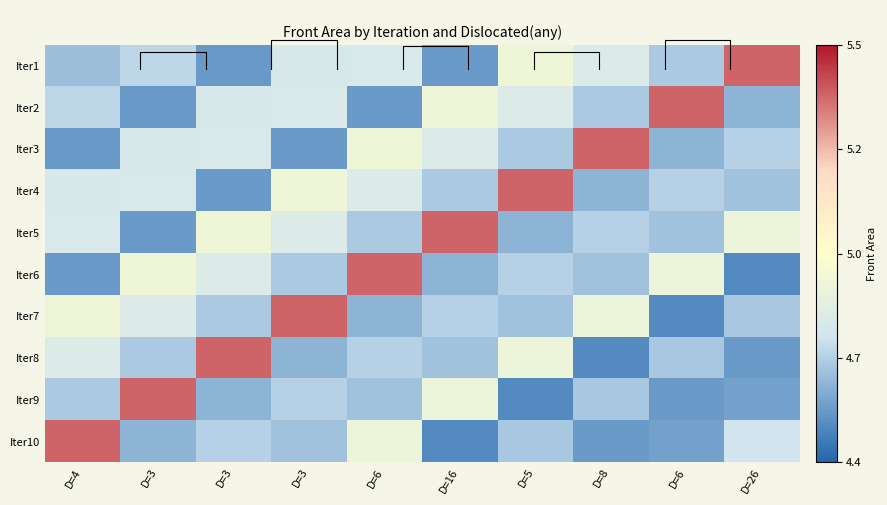

Count the 2 values in the range 4 to 5.

9